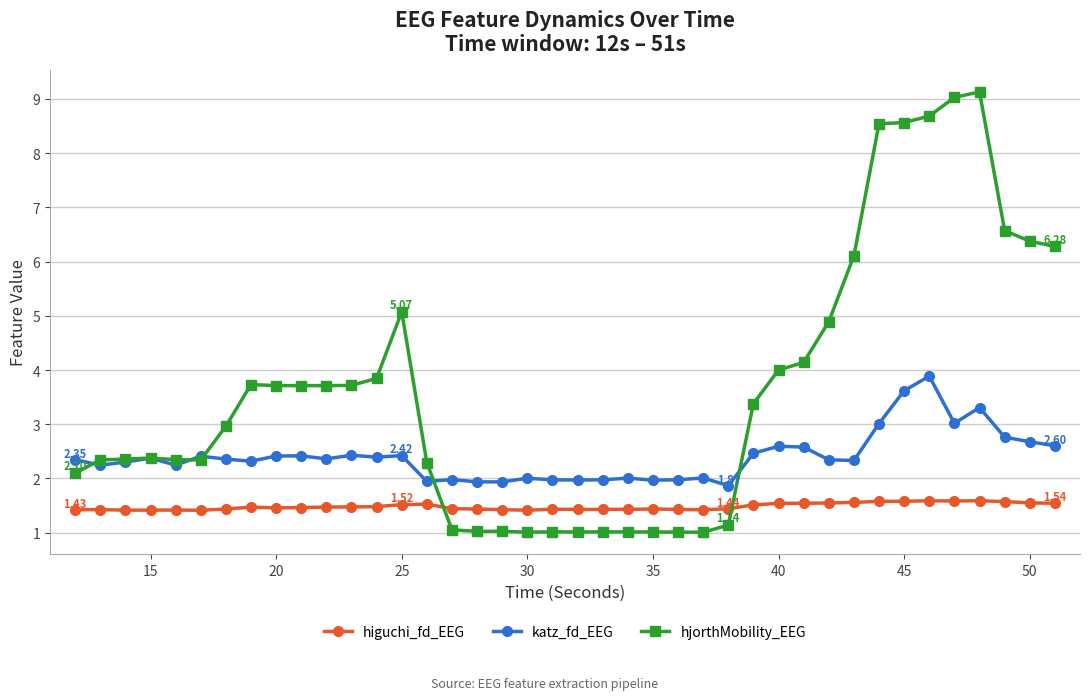

True or false: katz_fd_EEG has more than 2 points higher than both neighbors.

True